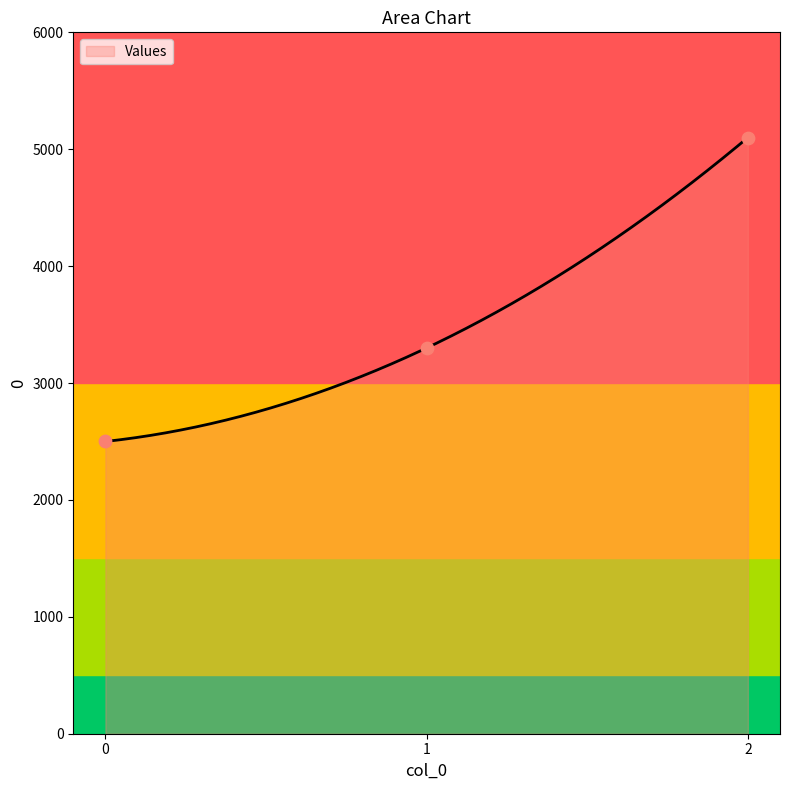

Between 2 and 1, which is larger?

2